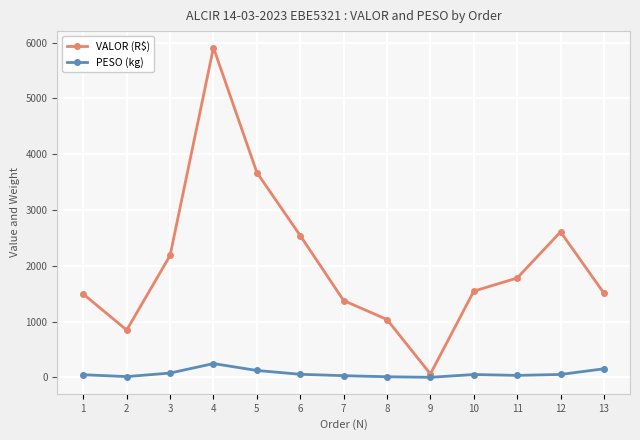

Which series has the largest range (max minus min)?

VALOR (R$)